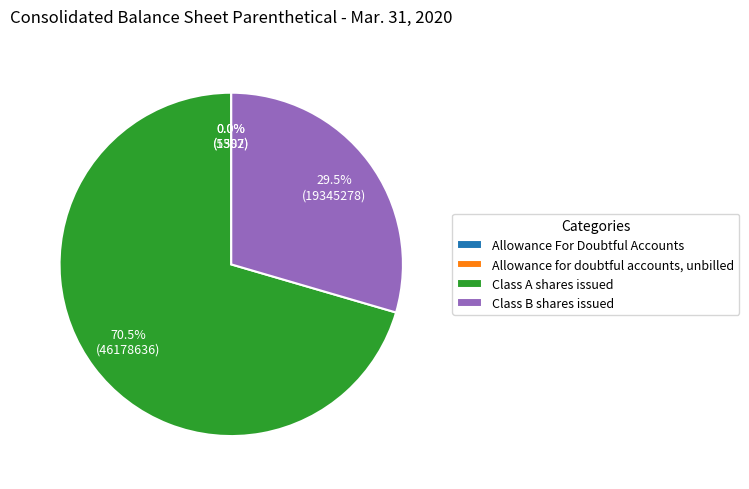

What portion of the pie excludes Class A shares issued?

29.5%